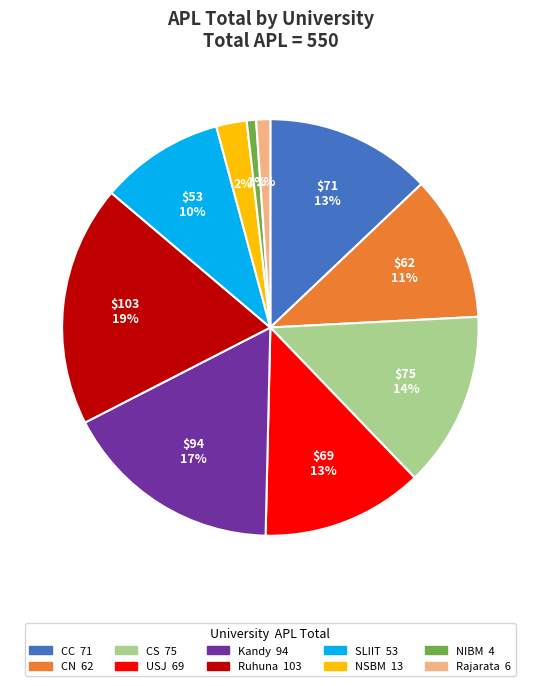

How many slices are in this pie chart?

10